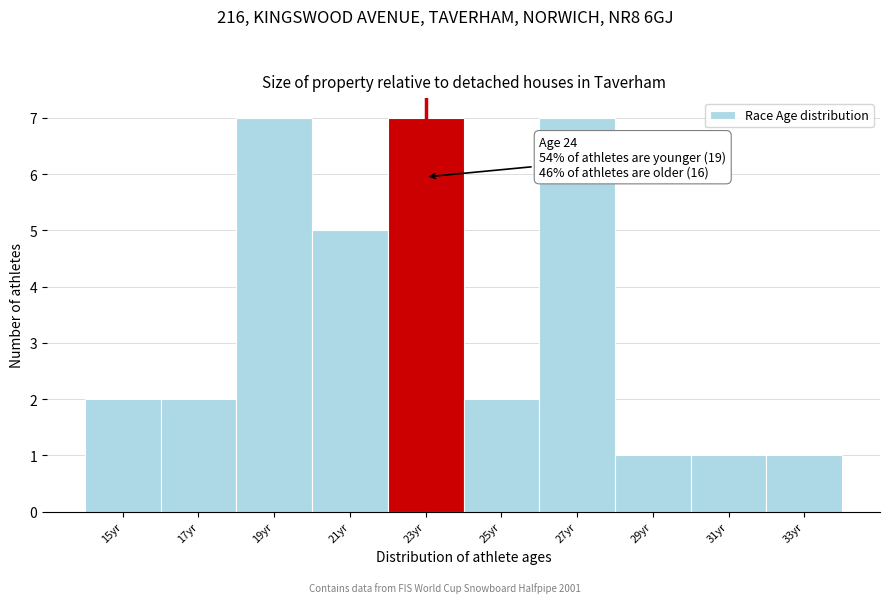

Reading left to right, transcribe all the data shown in this chart.

15yr=2	17yr=2	19yr=7	21yr=5	23yr=7	25yr=2	27yr=7	29yr=1	31yr=1	33yr=1